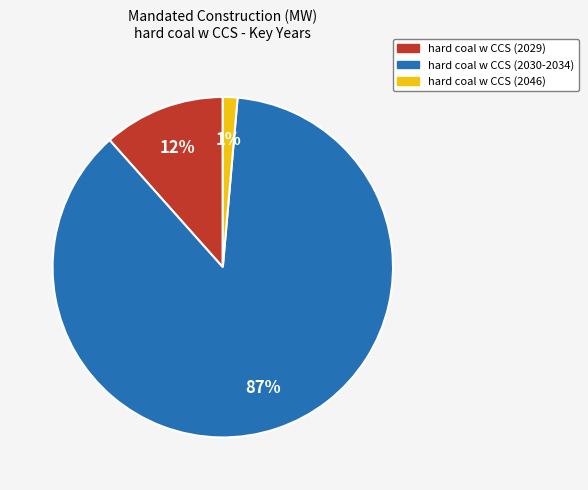

Is there any slice that represents more than half of the pie?

Yes